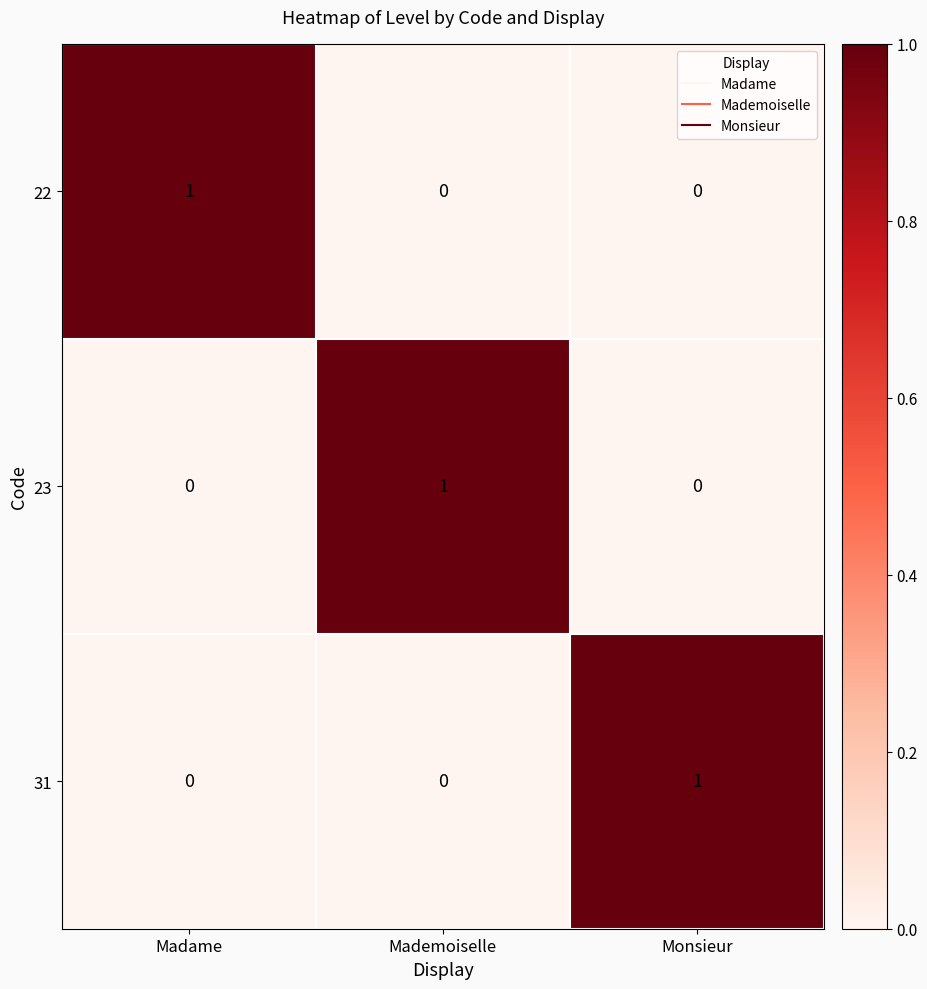

What is the total value across all series at Madame?

1